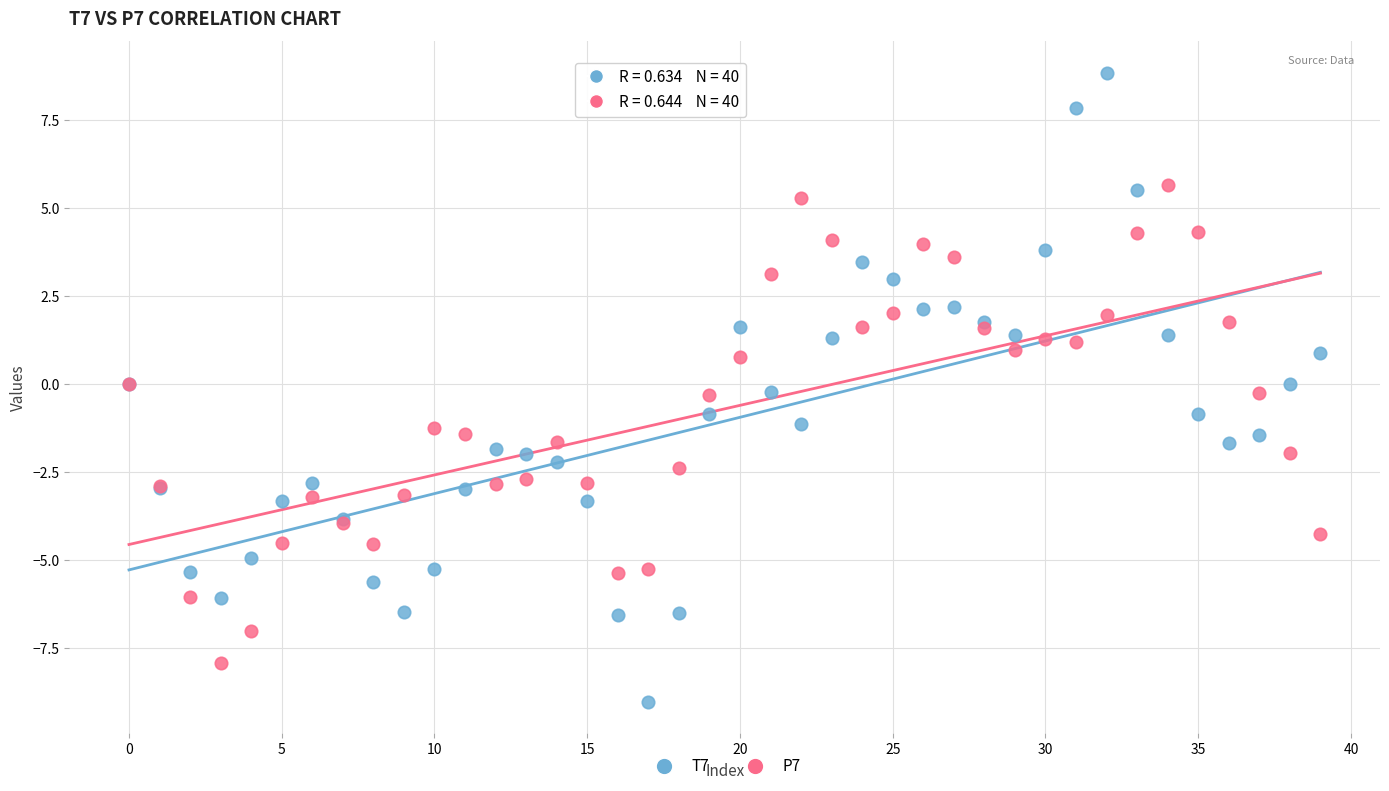

Which series has the largest Y range (max minus min)?

T7